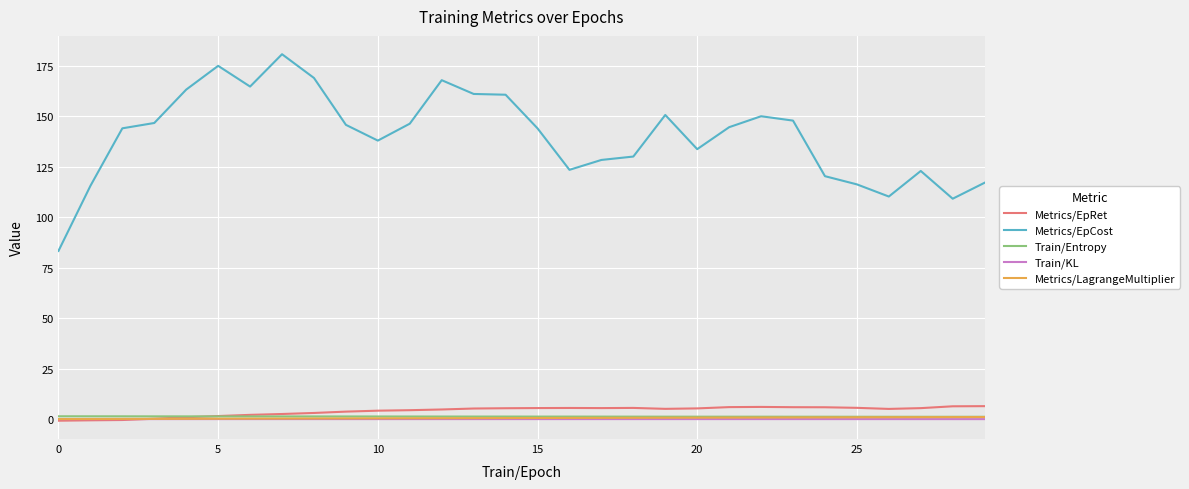

How many lines are shown in the chart?

5